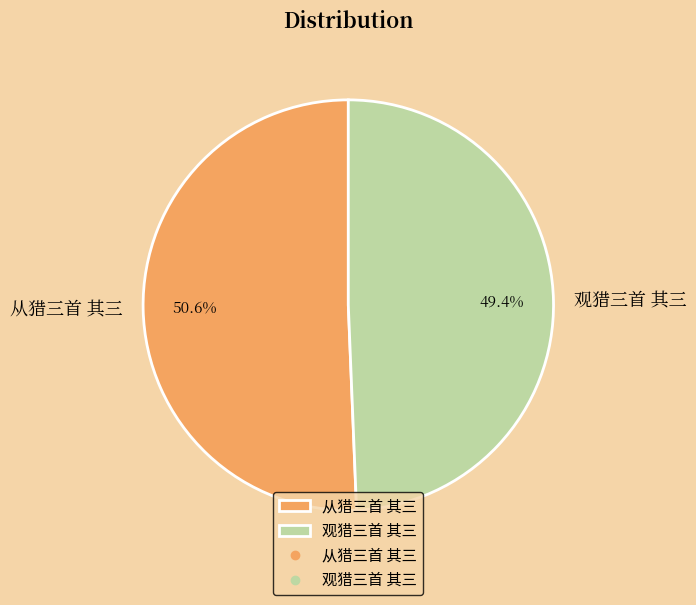

True or false: 从猎三首 其三 accounts for 43% of the total.

False